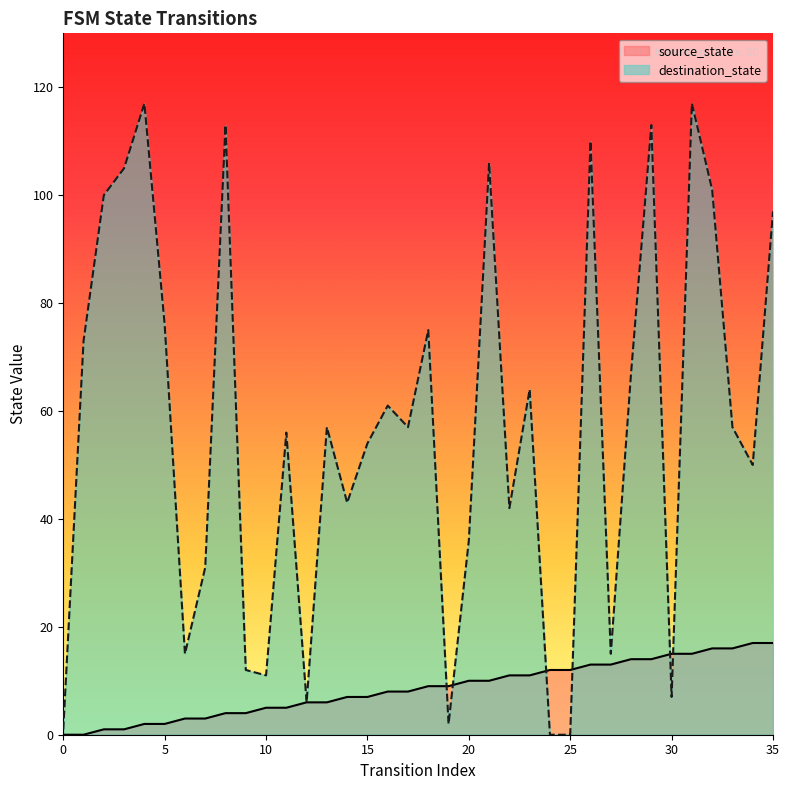

How many interior local peaks does the destination_state series have?

11